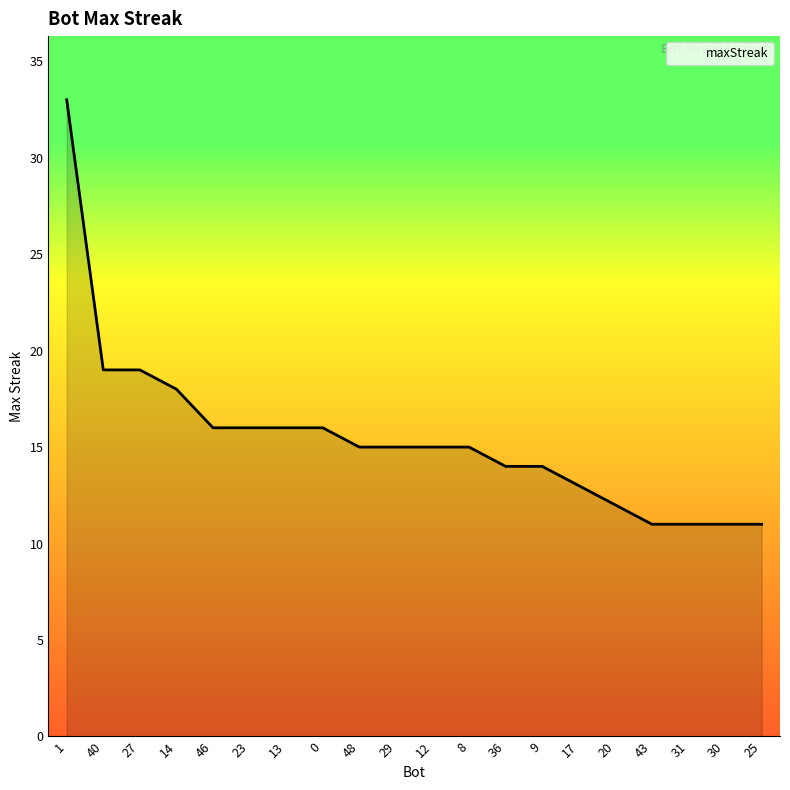

What is the greatest value displayed?

33